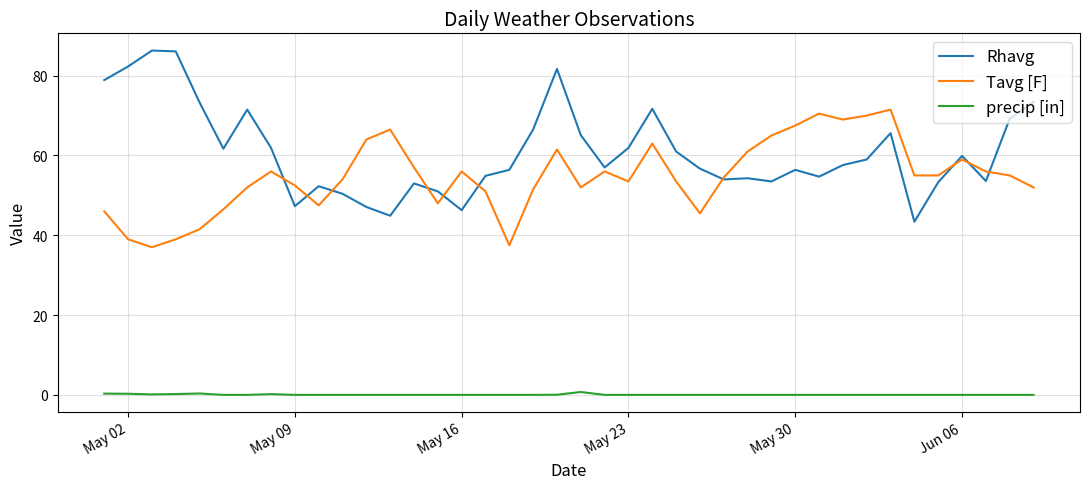

What is the maximum value shown in the chart?

86.3